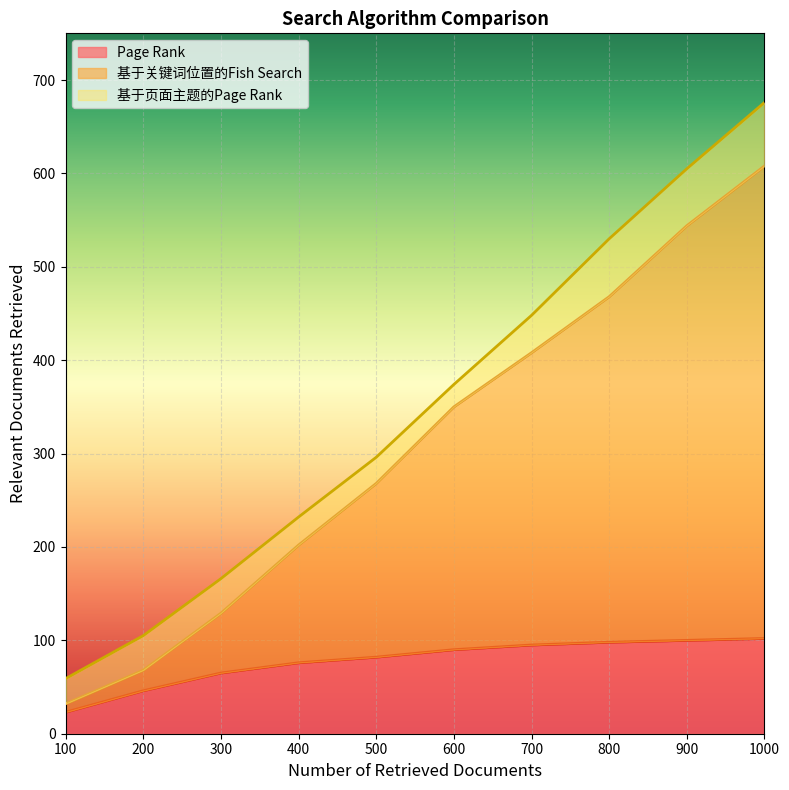

What is the lowest value of the 基于页面主题的Page Rank series?

59